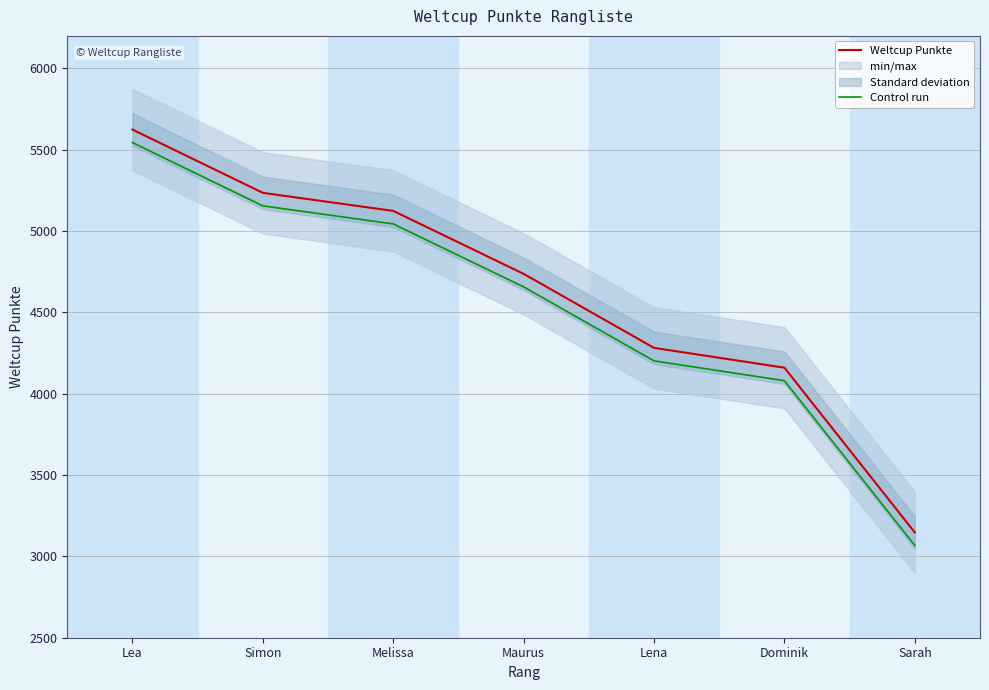

What is the approximate value of Control run at Simon, to the nearest 100?

5200